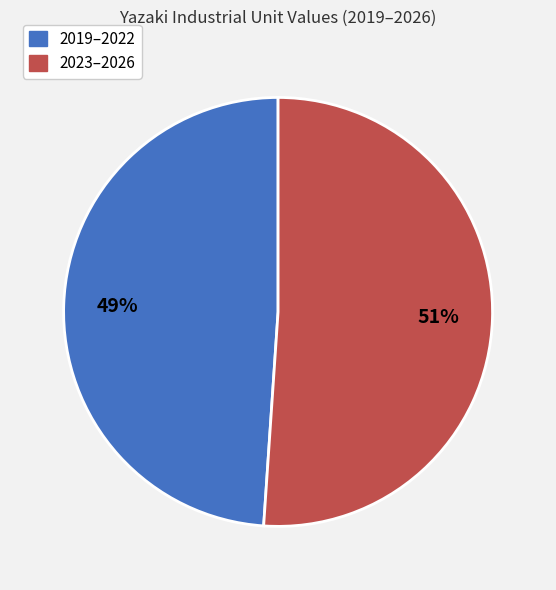

Does any single category account for the majority?

Yes